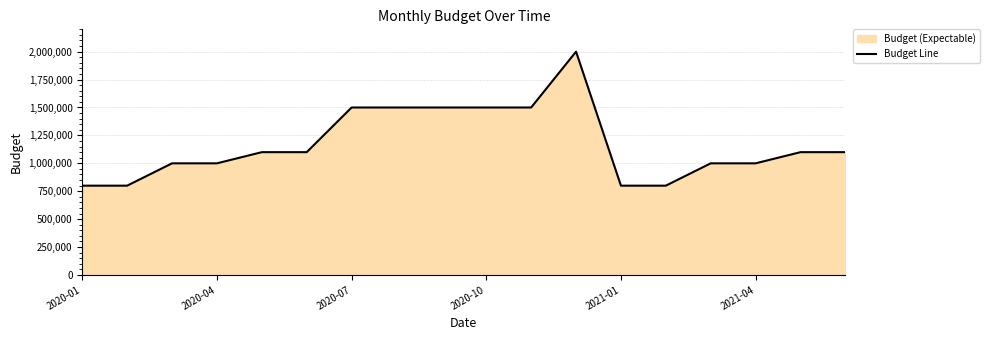

What is the minimum value shown in the chart?

800000